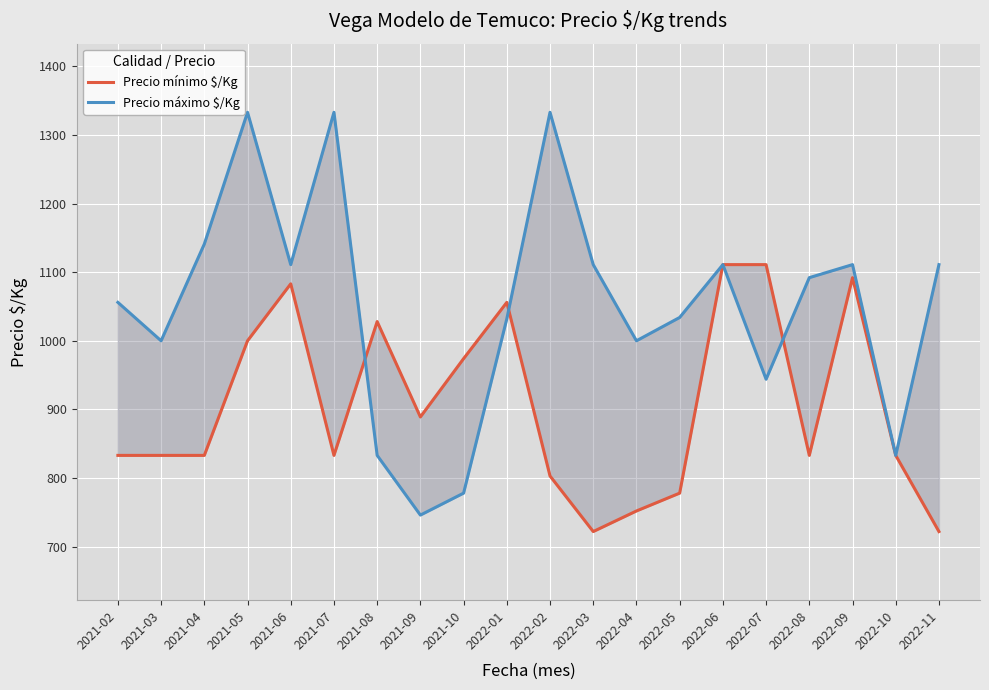

Where does the Precio mínimo $/Kg series first go above 833?

2021-05